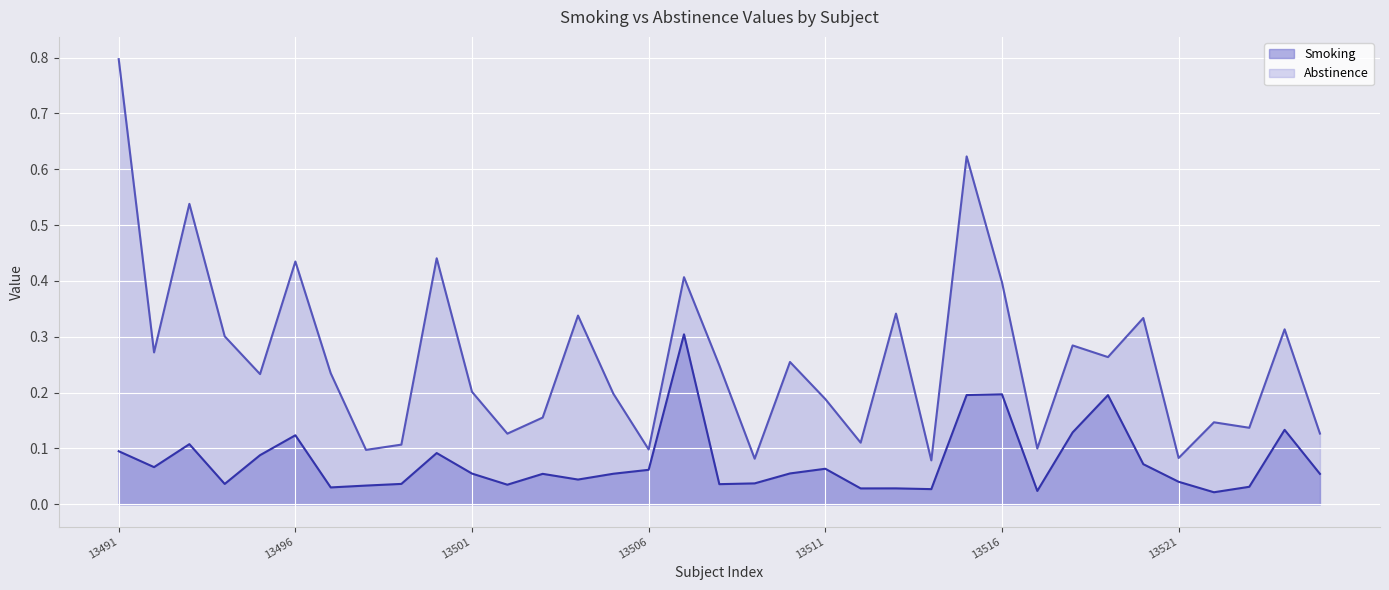

The Smoking series shows 0.0 at 13499. True or false?

True